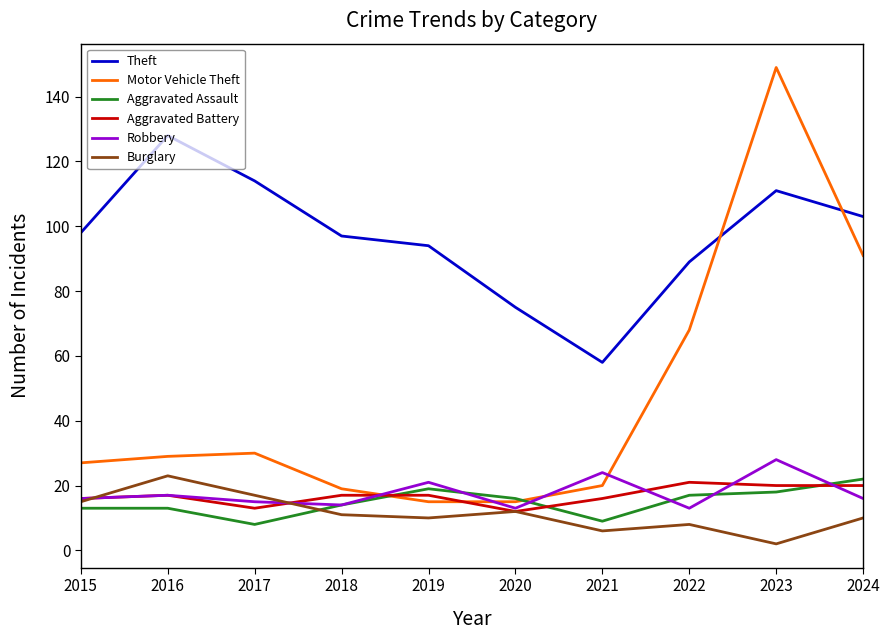

Reading left to right, transcribe all the data shown in this chart.

Theft: 2015=98	2016=128	2017=114	2018=97	2019=94	2020=75	2021=58	2022=89	2023=111	2024=103
Motor Vehicle Theft: 2015=27	2016=29	2017=30	2018=19	2019=15	2020=15	2021=20	2022=68	2023=149	2024=91
Aggravated Assault: 2015=13	2016=13	2017=8	2018=14	2019=19	2020=16	2021=9	2022=17	2023=18	2024=22
Aggravated Battery: 2015=16	2016=17	2017=13	2018=17	2019=17	2020=12	2021=16	2022=21	2023=20	2024=20
Robbery: 2015=16	2016=17	2017=15	2018=14	2019=21	2020=13	2021=24	2022=13	2023=28	2024=16
Burglary: 2015=15	2016=23	2017=17	2018=11	2019=10	2020=12	2021=6	2022=8	2023=2	2024=10